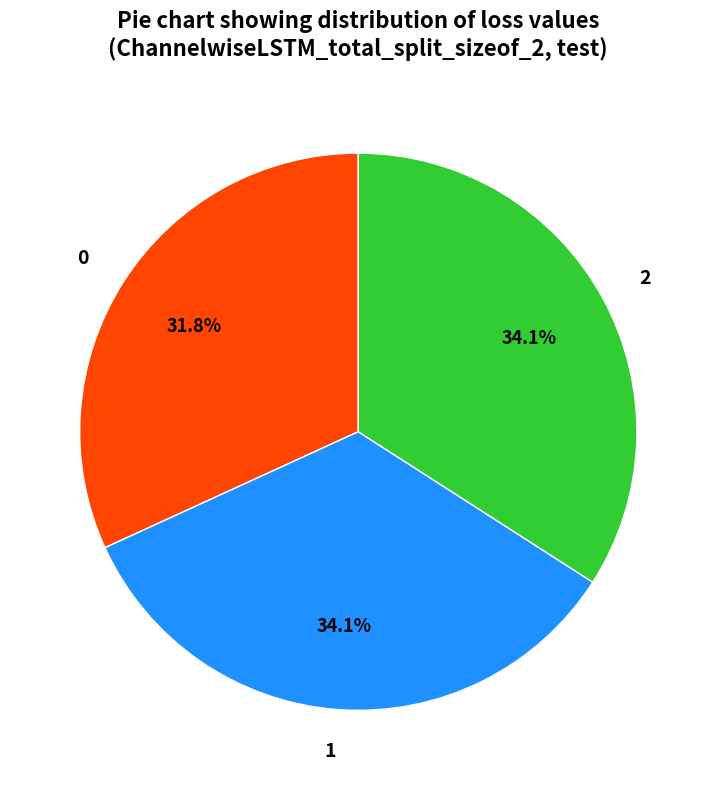

Count the number of slices in the pie.

3